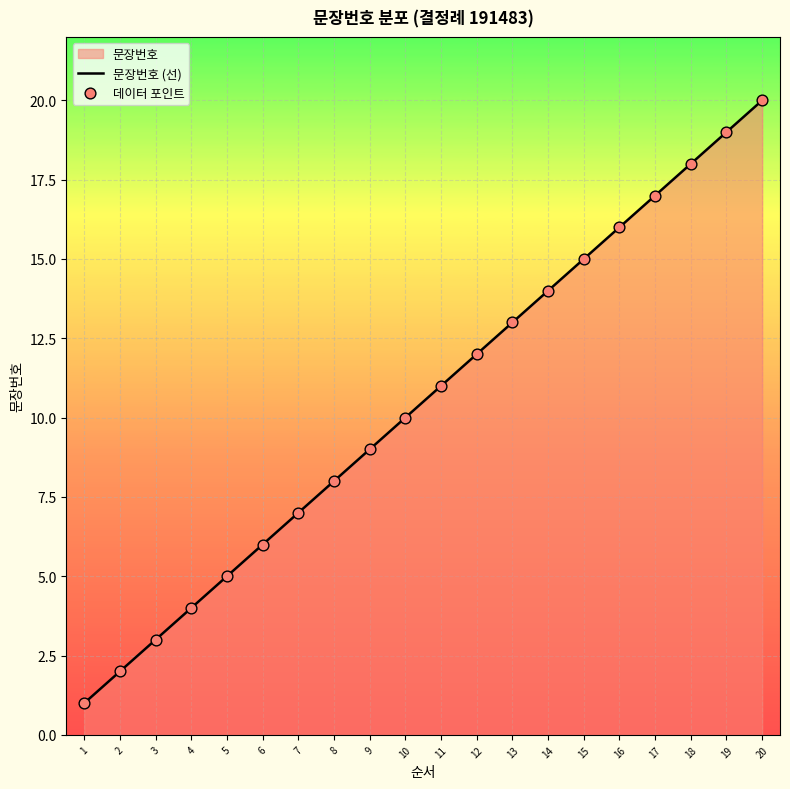

At which category is the sum across all series the highest?

20